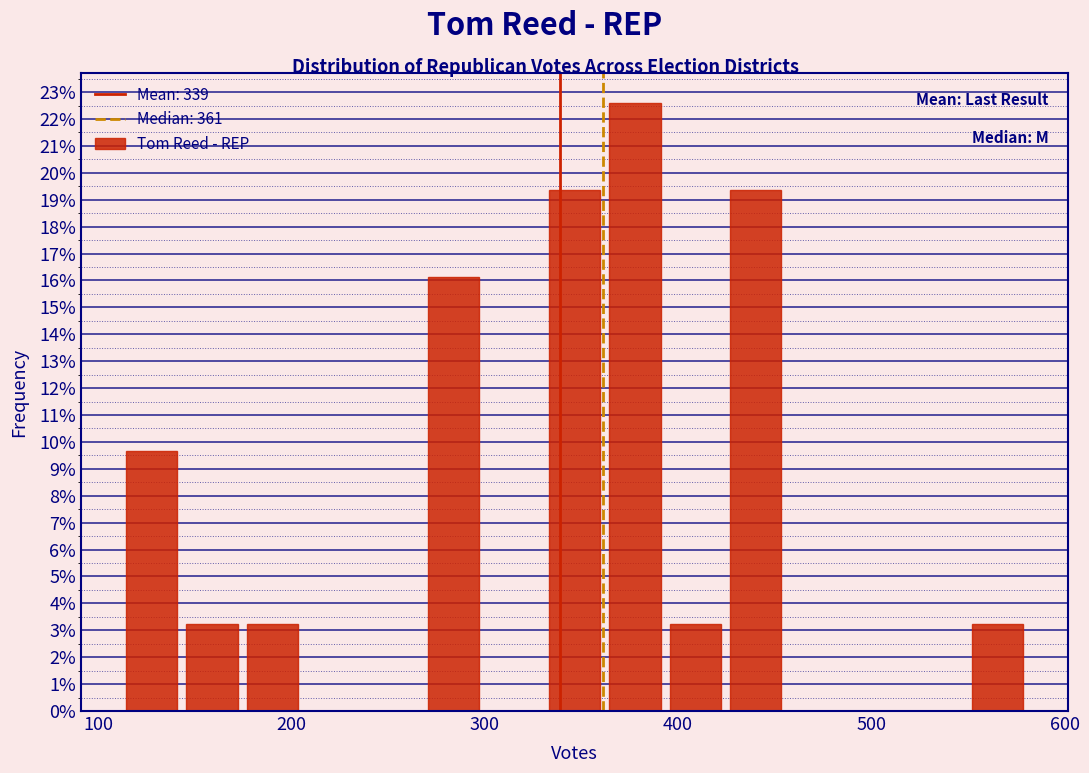

Read against the x-axis, roughly where is the centre of the tallest bar?

380